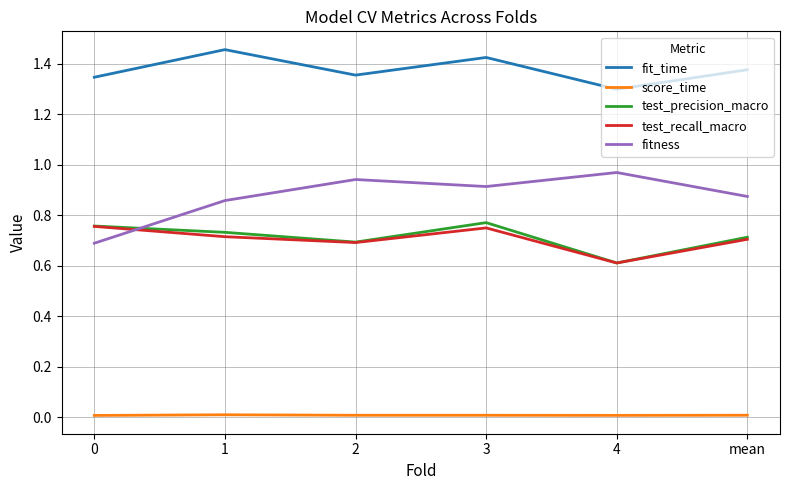

True or false: test_precision_macro and fitness cross at least once.

True